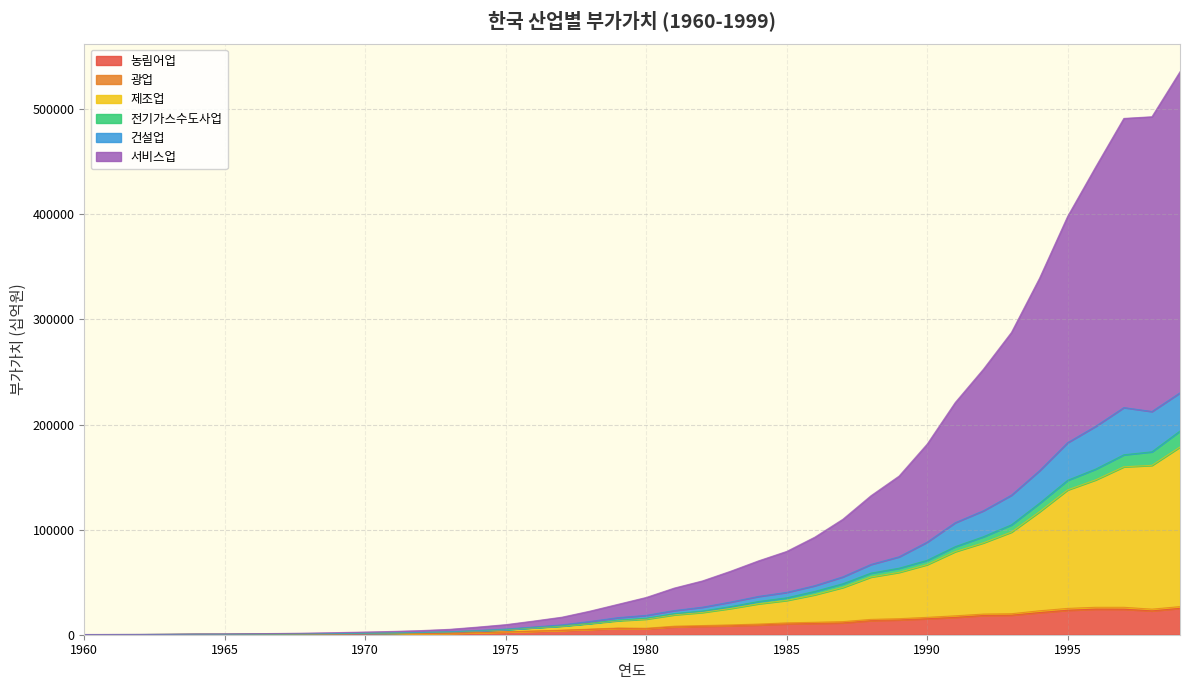

True or false: 전기가스수도사업 and 서비스업 intersect in this chart.

False